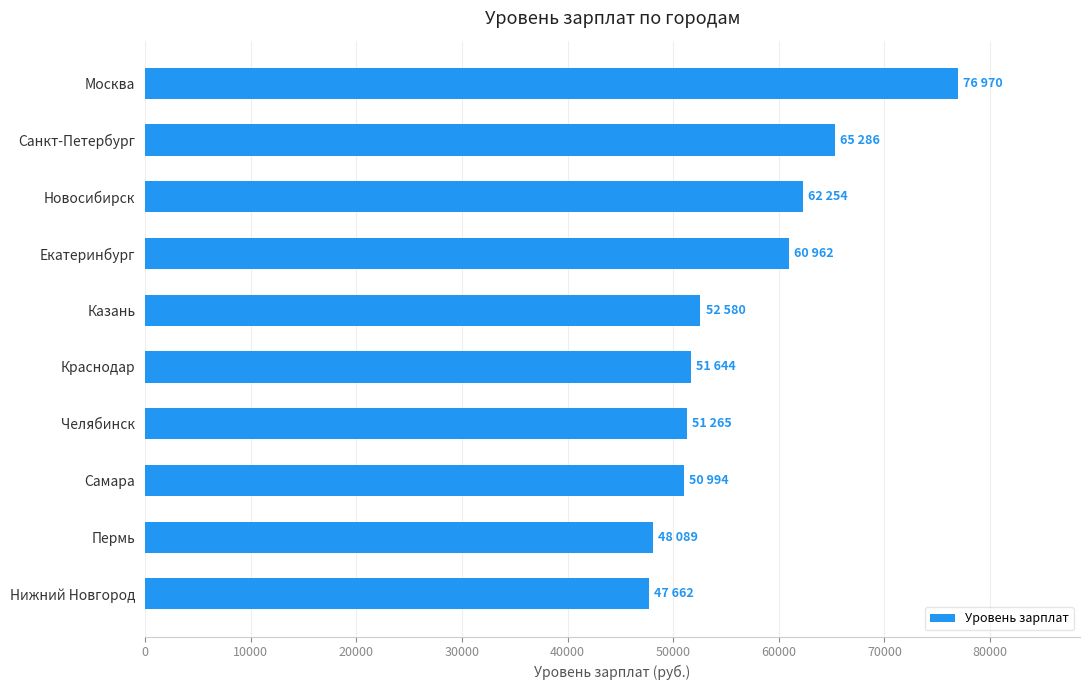

How many distinct data groups are displayed?

1